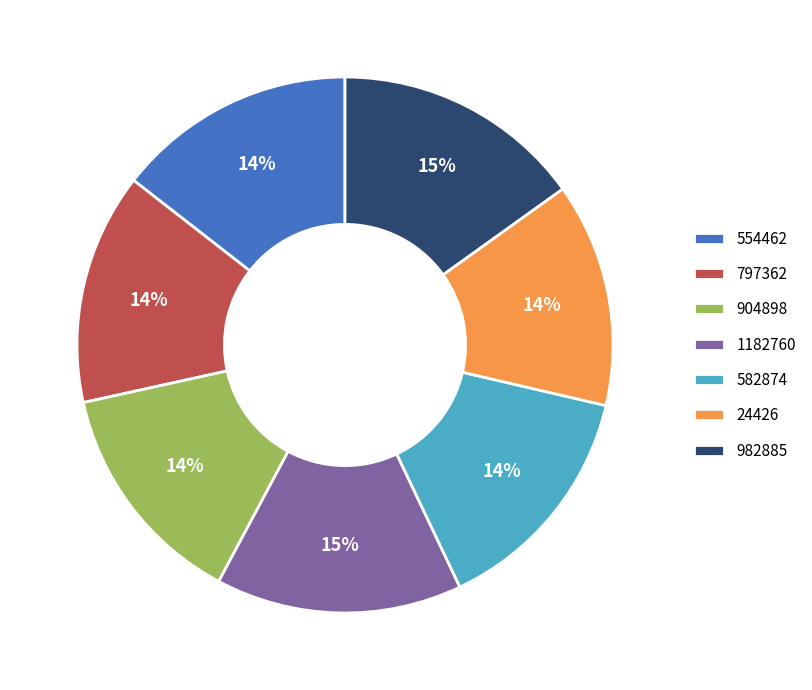

Approximately how many times larger is the value at 582874 compared to 797362?

1.0